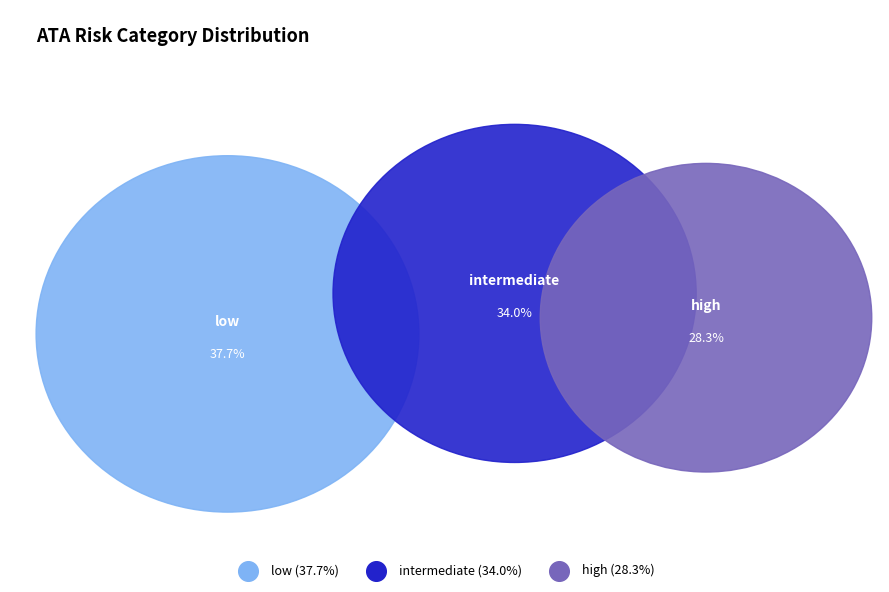

How many slices are in this pie chart?

3